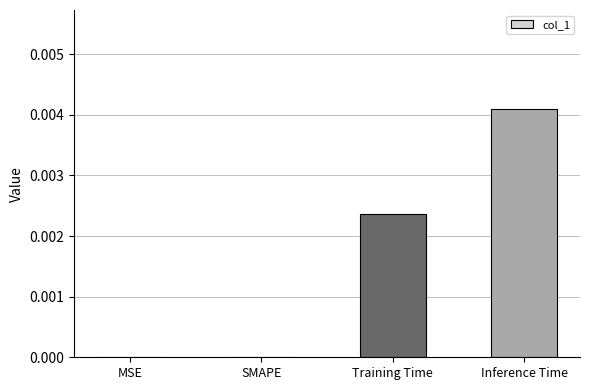

Which category has the highest value across all series?

Inference Time